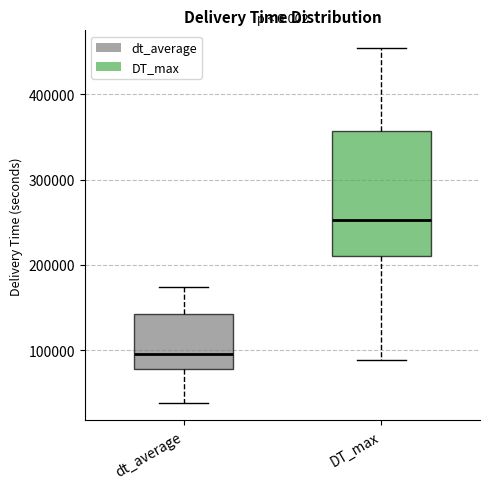

Where does the median line of the box for dt_average sit on the y-axis? The values are not printed on the chart, so give them approximately, as read against the axis.

100000